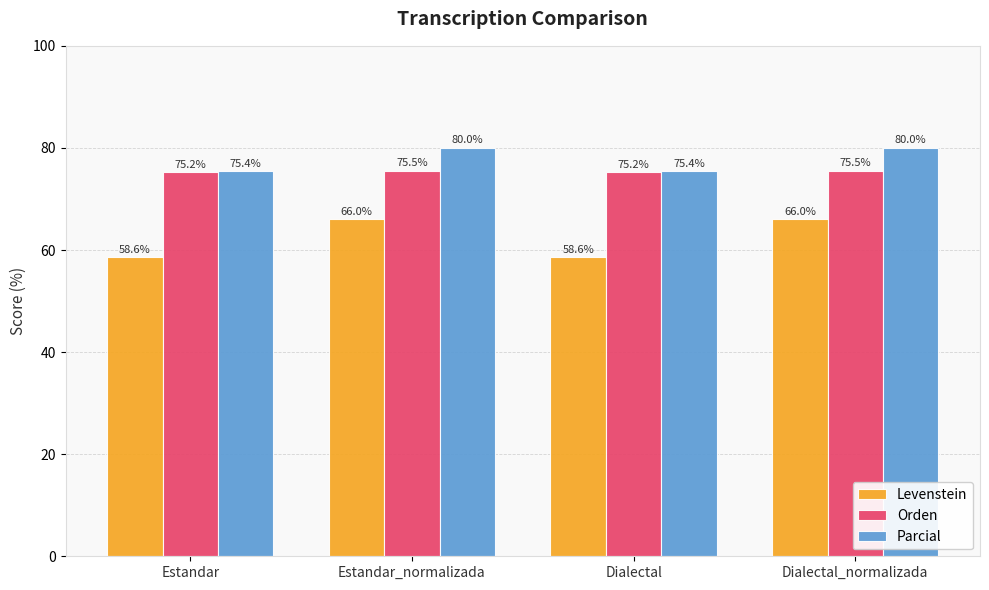

How many series are shown in this chart?

3